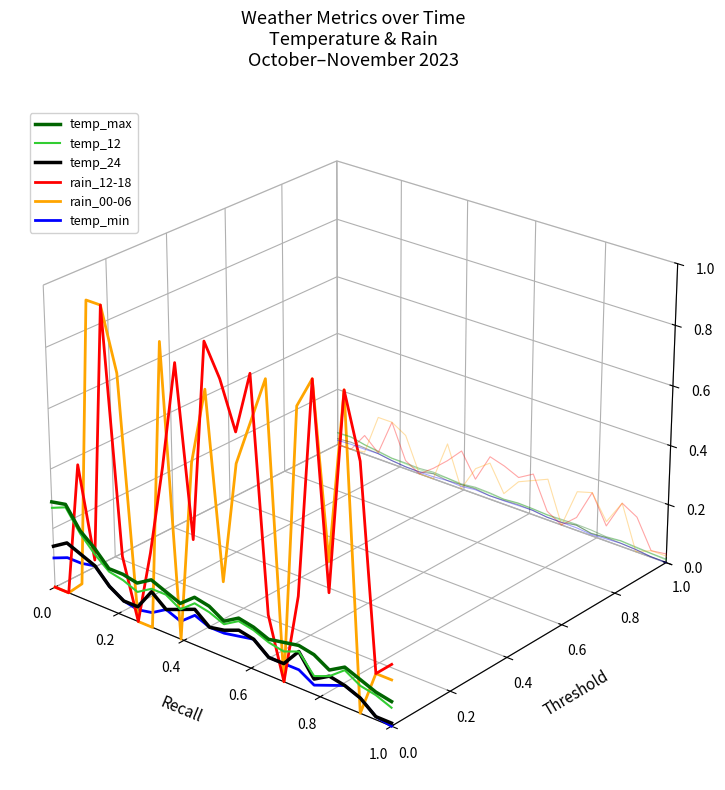

What is the sum of all temp_min values?

-1.3